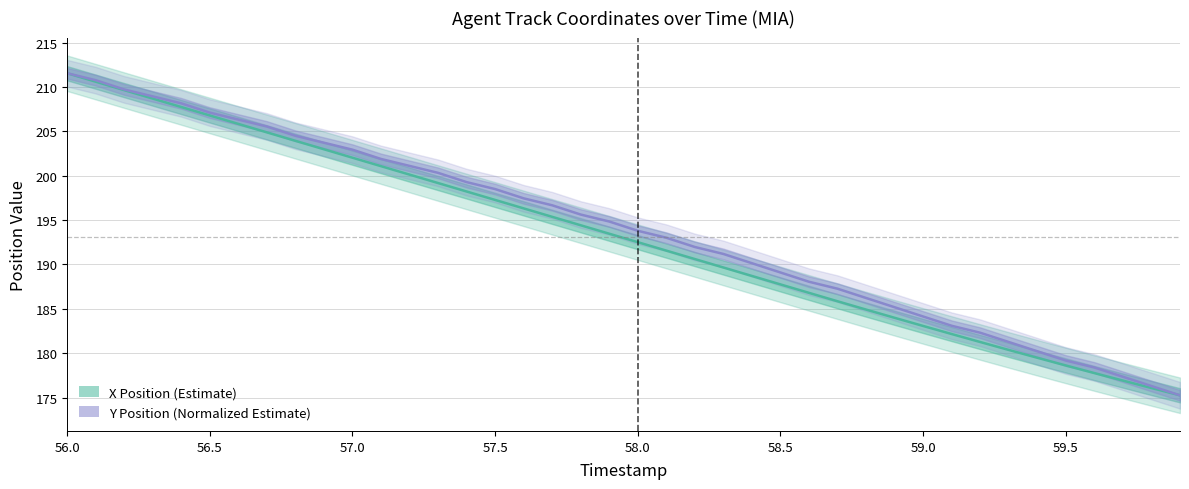

Is this an area chart (filled region under the line)?

No